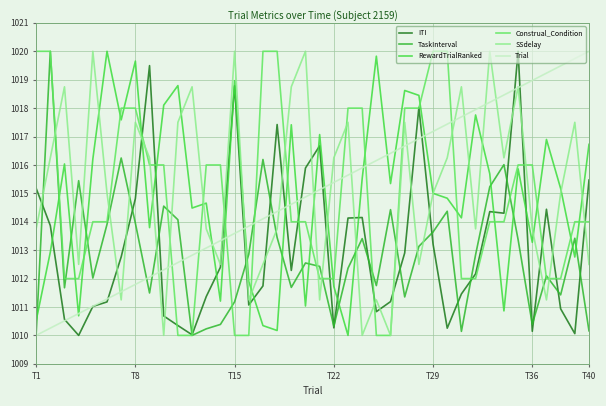

What is the maximum value for Trial?

1020.0